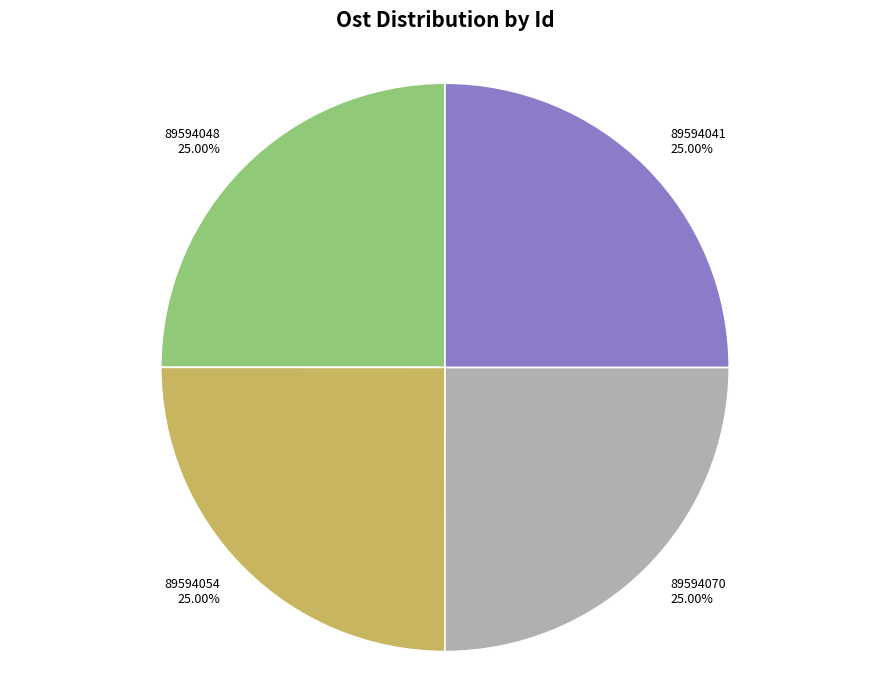

Is there a majority slice in this chart?

No